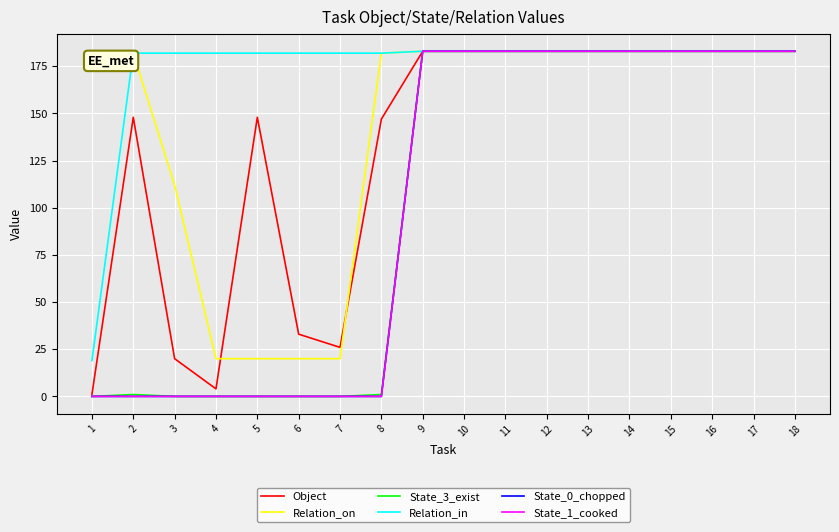

Rank the series at 10 from highest to lowest value.

Object, Relation_on, State_3_exist, Relation_in, State_0_chopped, State_1_cooked